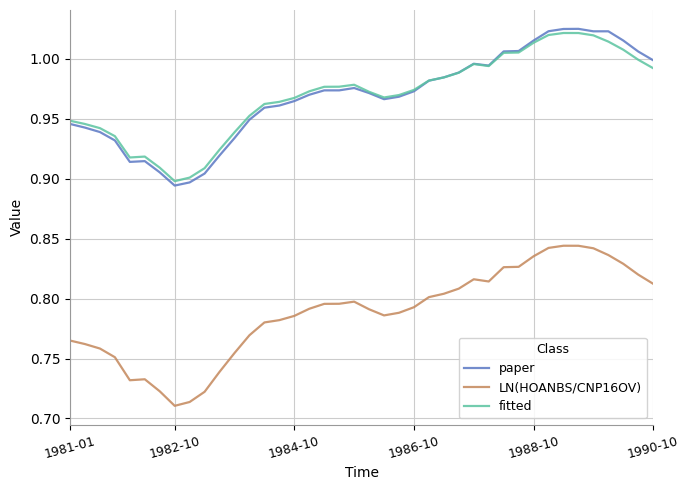

True or false: fitted and LN(HOANBS/CNP16OV) intersect in this chart.

False